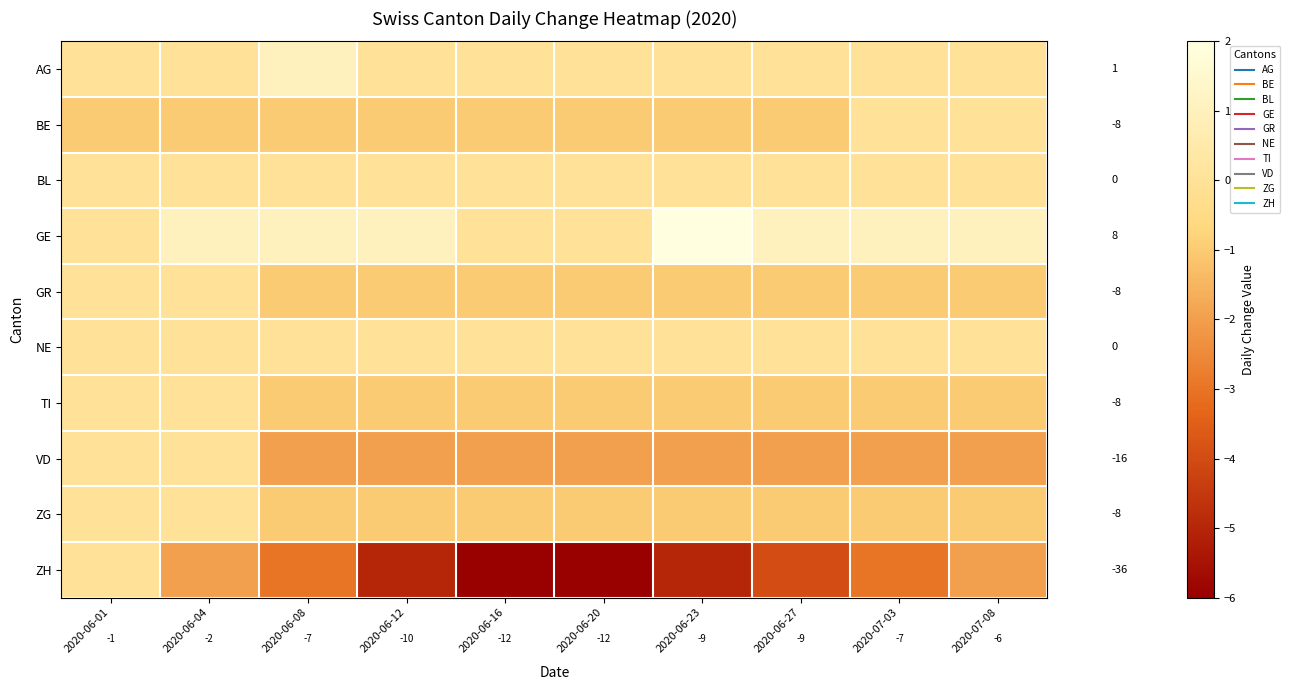

Is it true that ZG equals -1 at 2020-06-20?

True